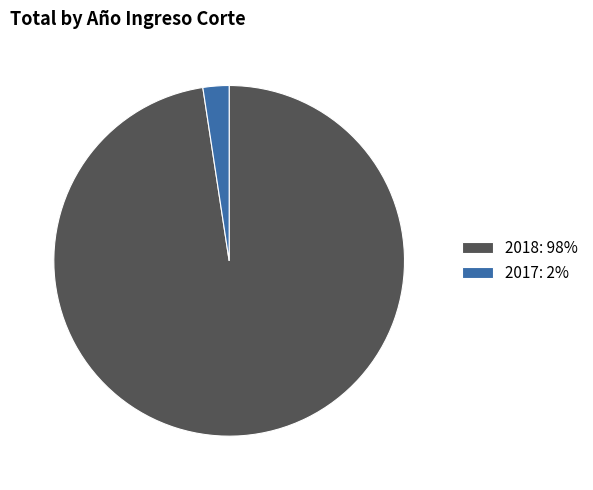

Is it true that 2017: 2% is 8% of the pie?

False